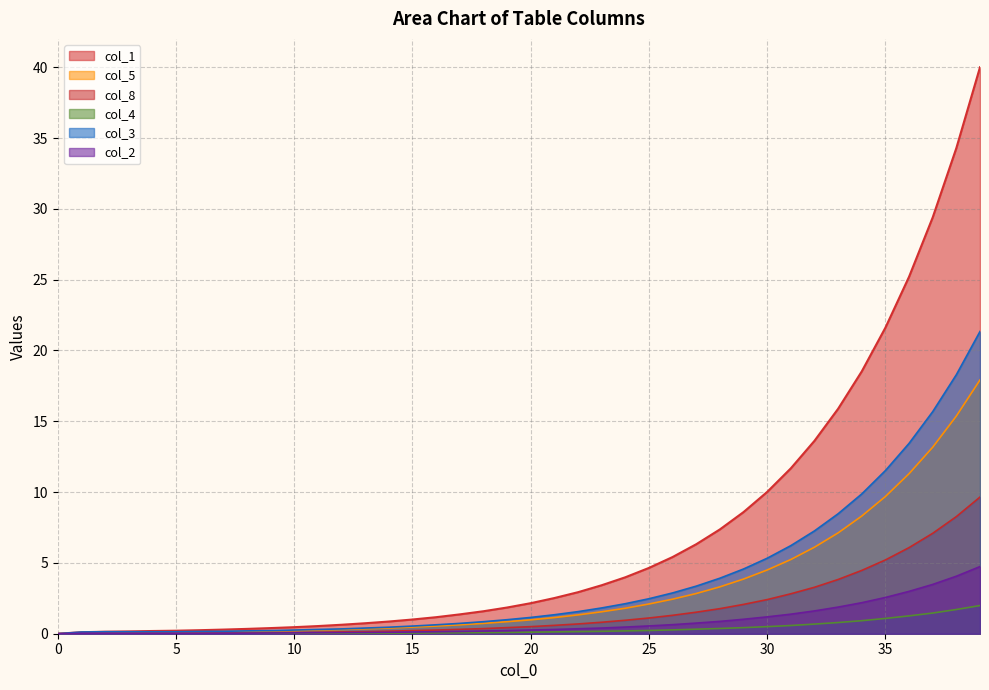

True or false: col_1 has more than 2 points higher than both neighbors.

False